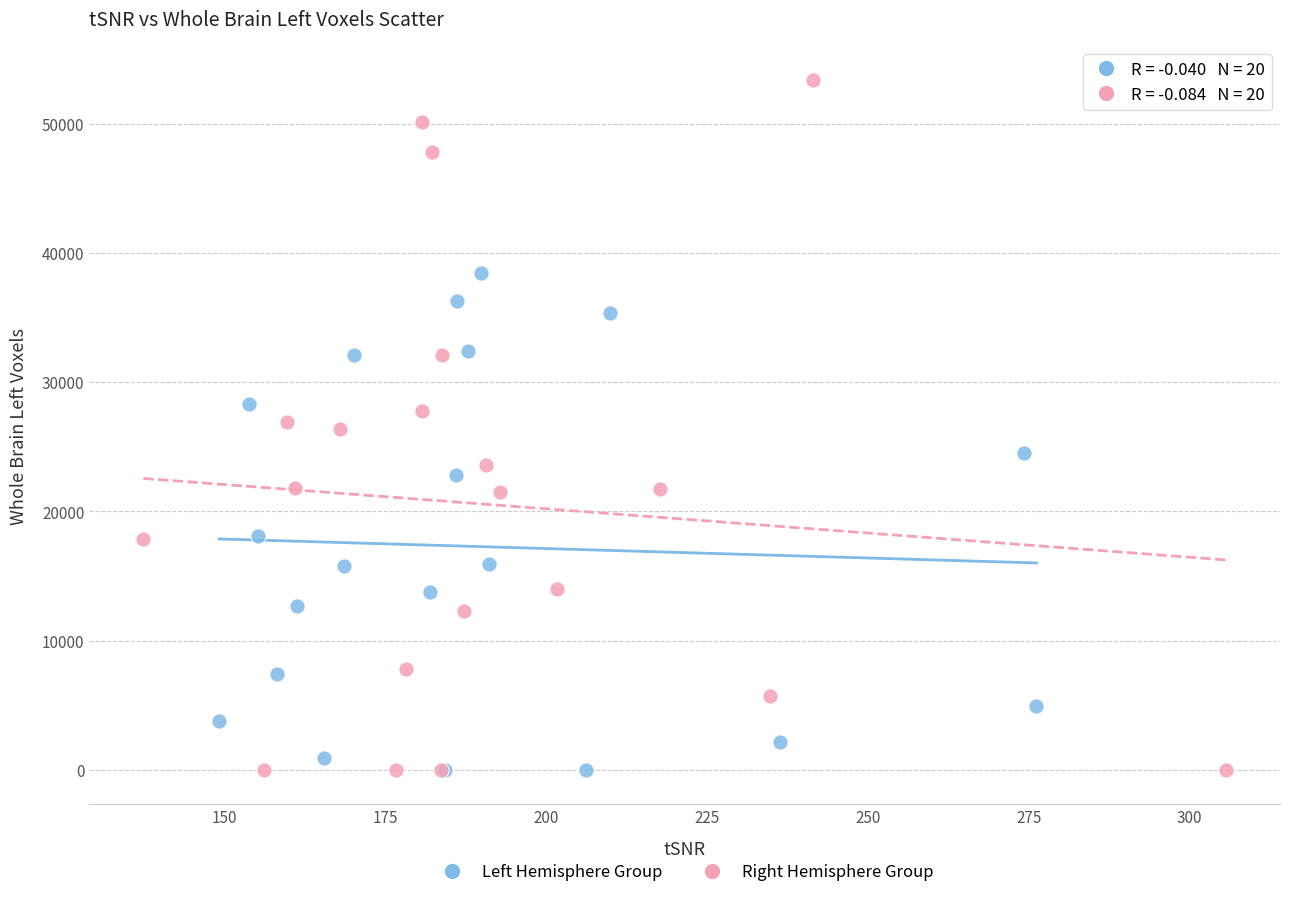

Which series contains the highest Y value?

Right Hemisphere Group